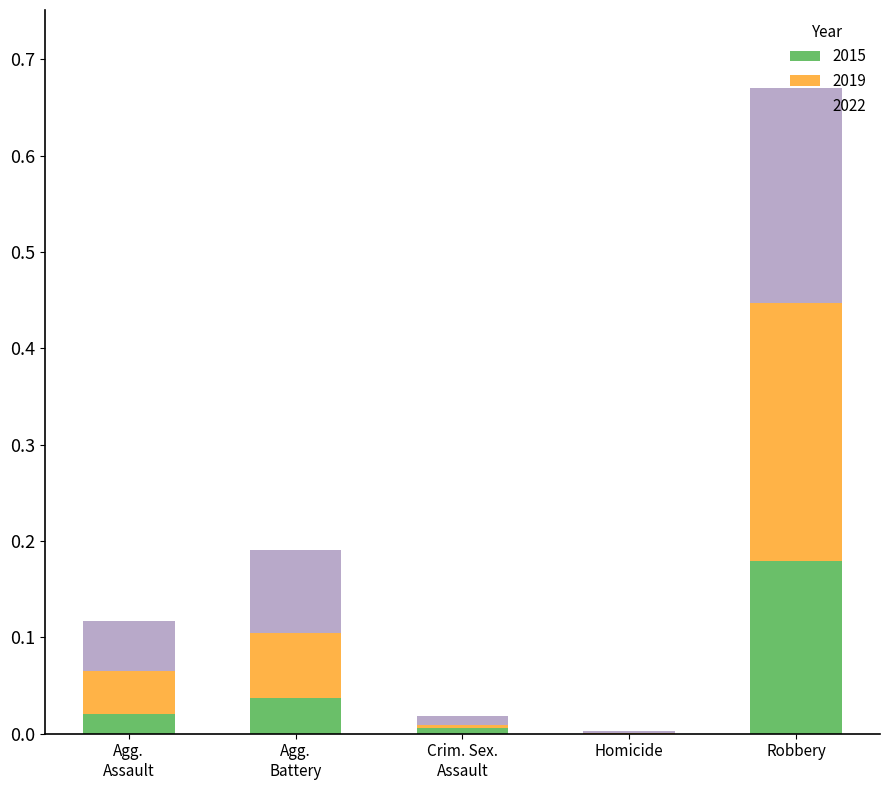

True or false: 2015 has a value of 0.0 at Homicide.

True